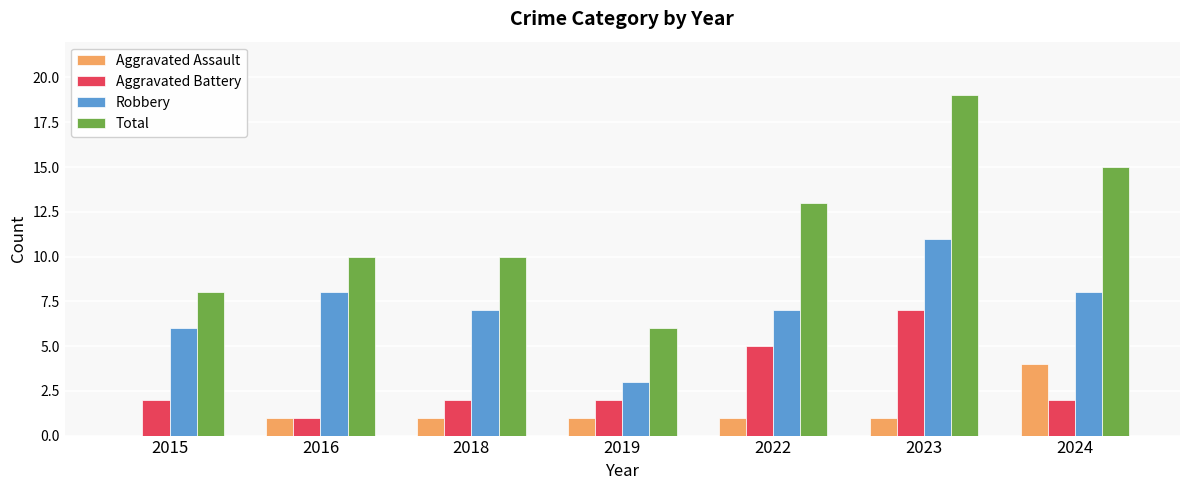

Where is Aggravated Battery nearest to the value 4?

2022